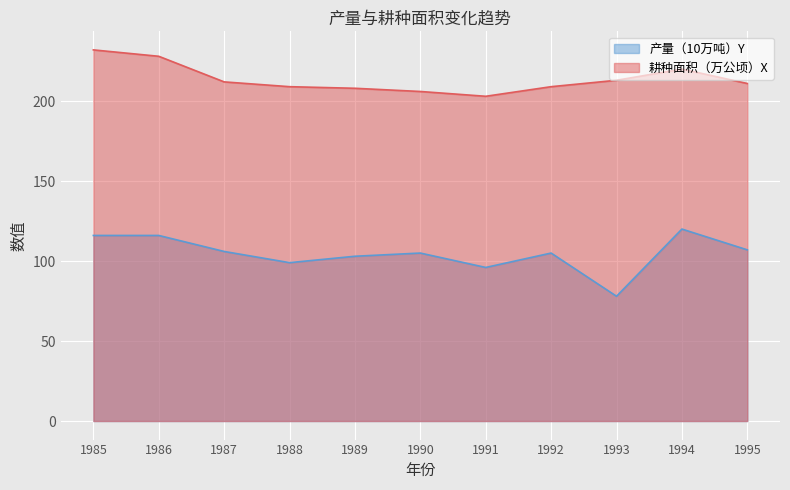

What is the value of the 产量（10万吨）Y point at the 8th from the left?

105